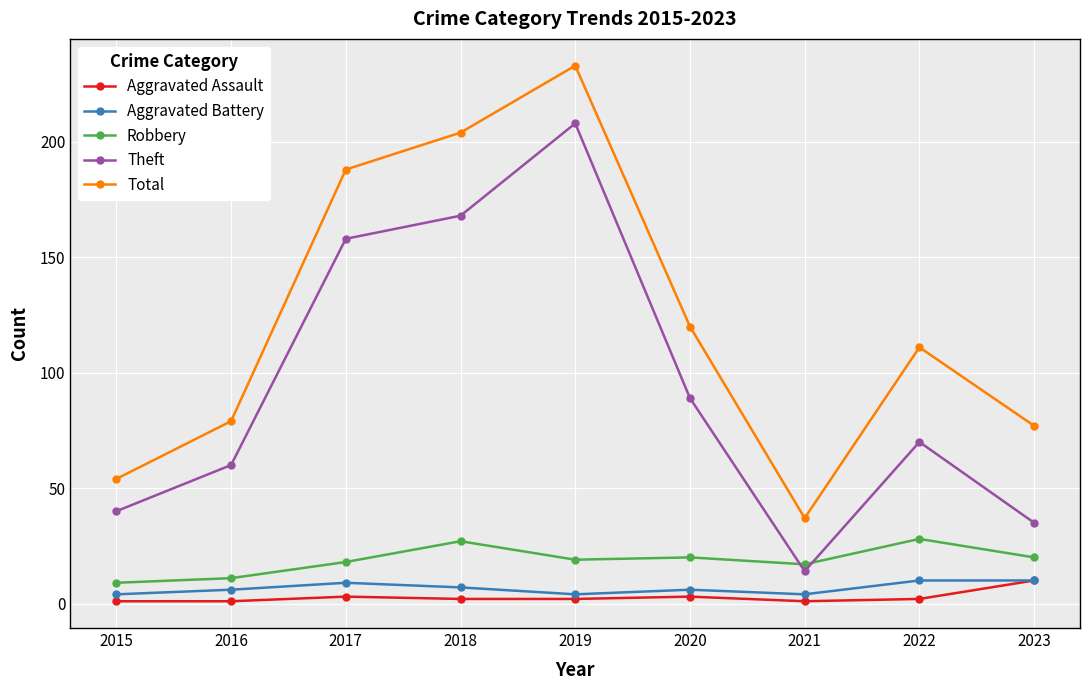

At which category does the chart reach its peak across all series?

2019